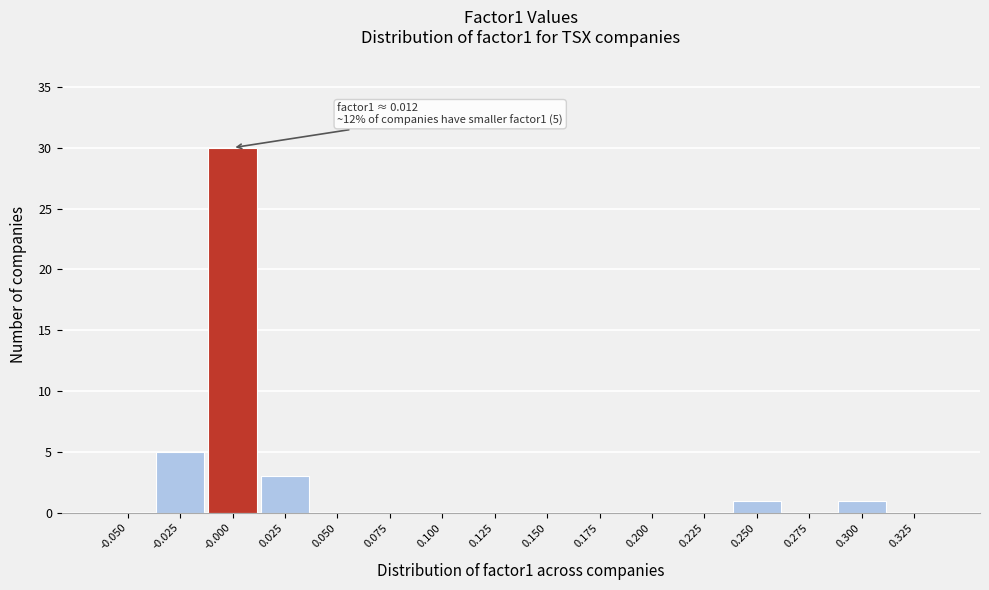

Reading right to left, list all the values displayed in this chart.

0.325=0	0.300=1	0.275=0	0.250=1	0.225=0	0.200=0	0.175=0	0.150=0	0.125=0	0.100=0	0.075=0	0.050=0	0.025=3	-0.000=30	-0.025=5	-0.050=0